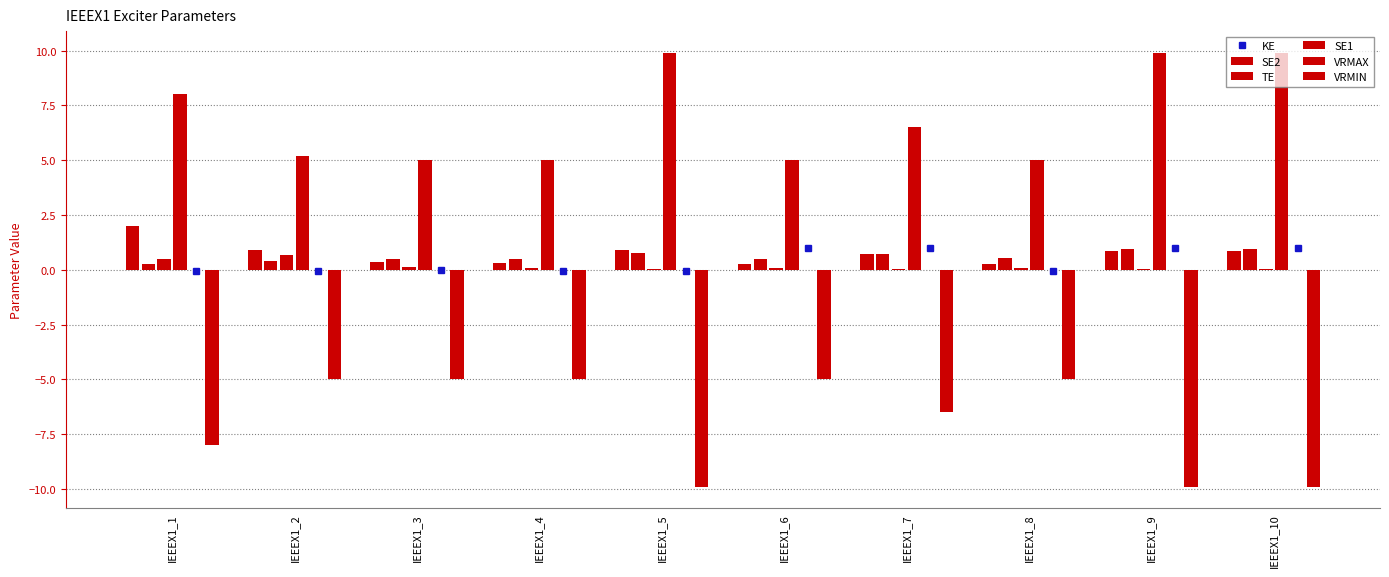

True or false: KE has more than 0 points higher than both neighbors.

True